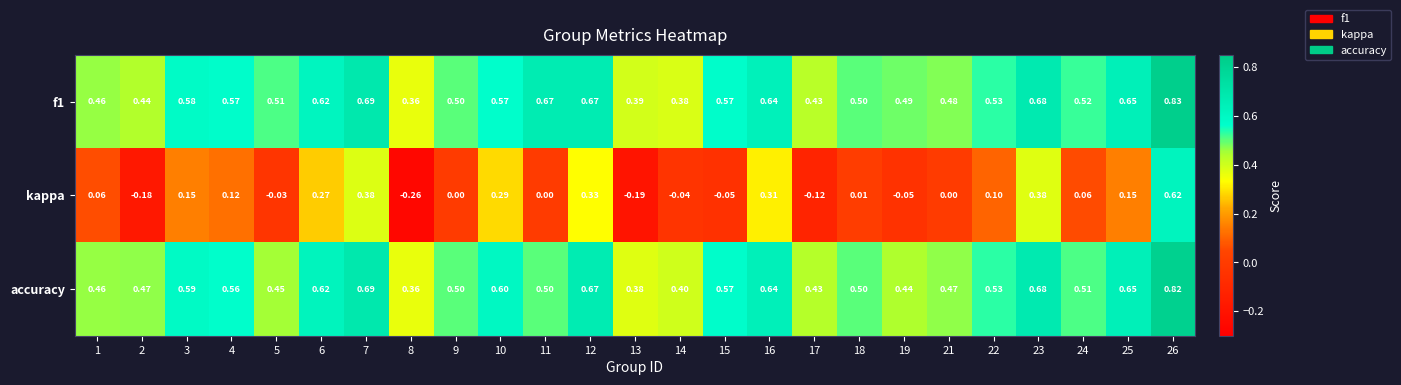

Between 16 and 17, which series saw the biggest shift?

kappa